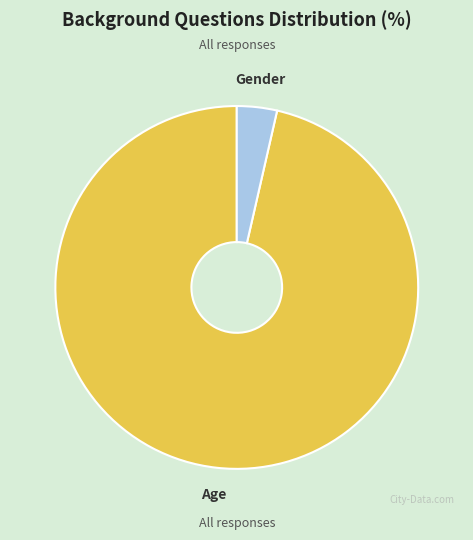

How many slices are in this pie chart?

2